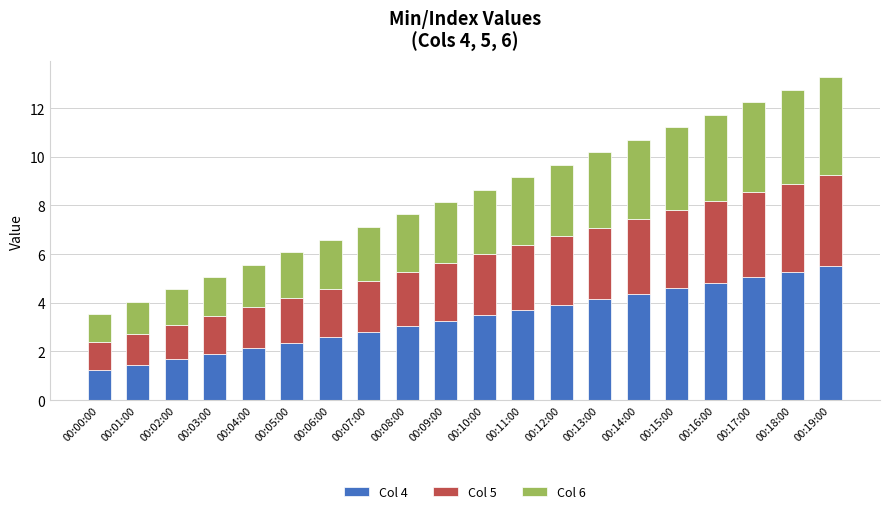

What is the maximum value for Col 4?

5.5